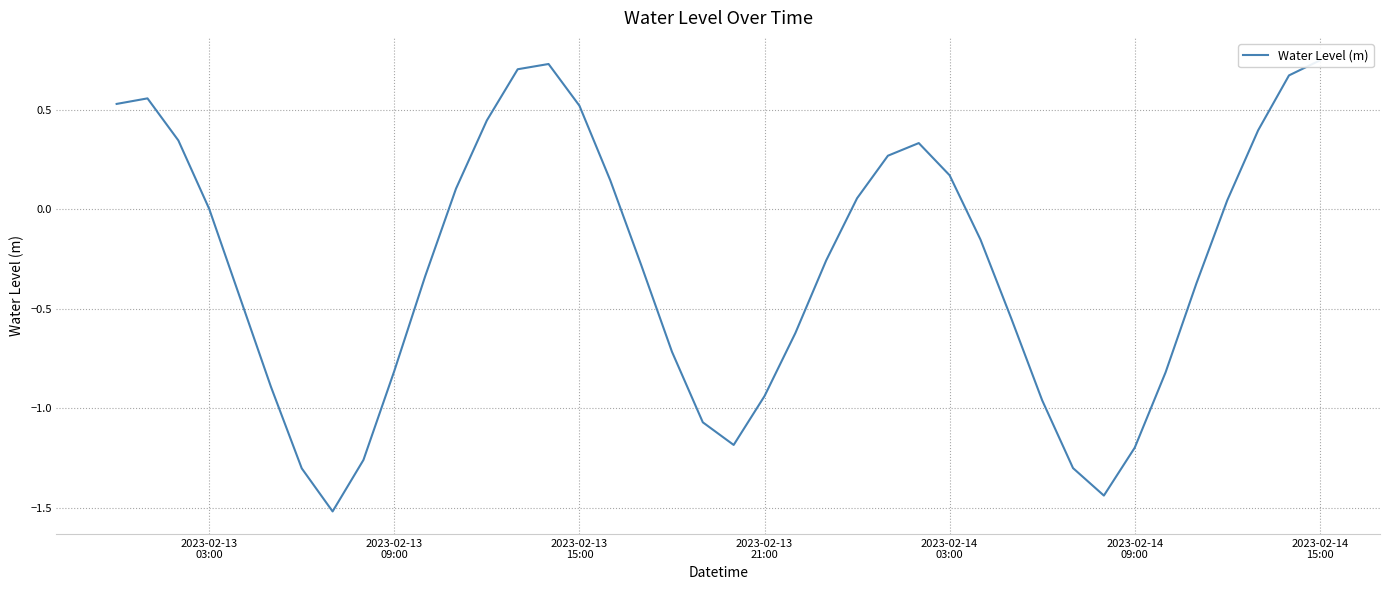

Reading left to right, list all the values displayed in this chart.

0.5	0.6	0.3	0.0	-0.4	-0.9	-1.3	-1.5	-1.3	-0.8	-0.3	0.1	0.4	0.7	0.7	0.5	0.1	-0.3	-0.7	-1.1	-1.2	-0.9	-0.6	-0.3	0.1	0.3	0.3	0.2	-0.2	-0.5	-1.0	-1.3	-1.4	-1.2	-0.8	-0.4	0.0	0.4	0.7	0.7